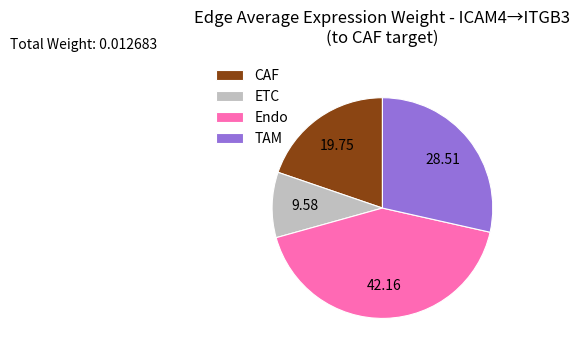

Between Endo and ETC, which is larger?

Endo